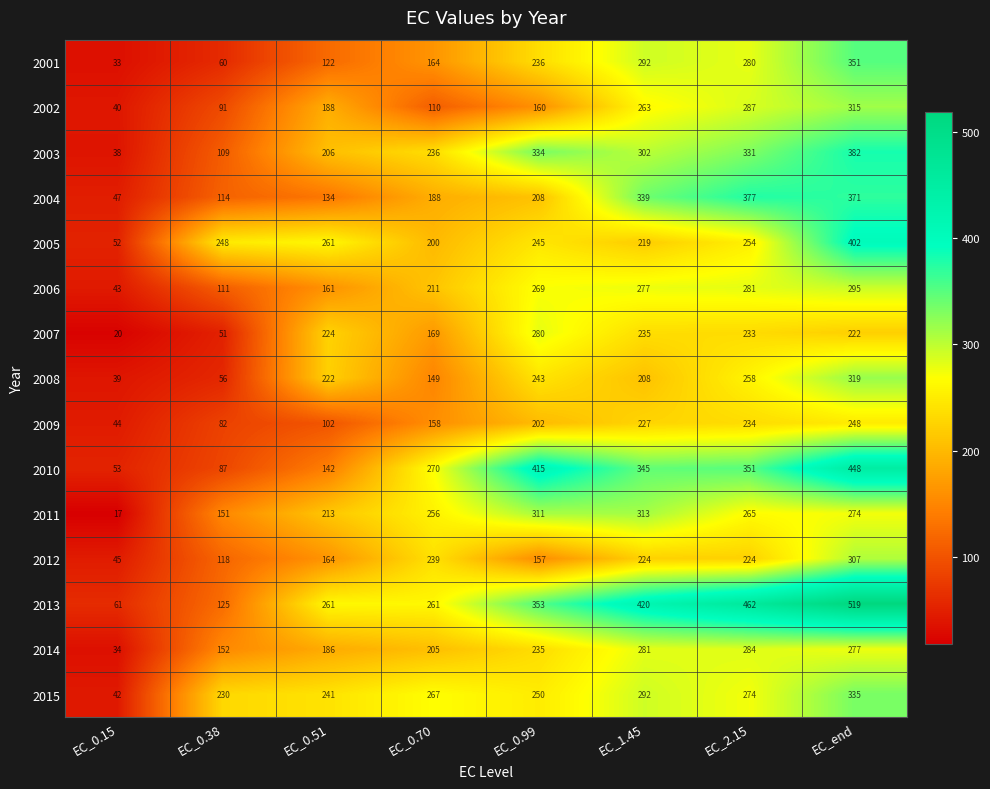

What is the sum of all 2012 values?

1478